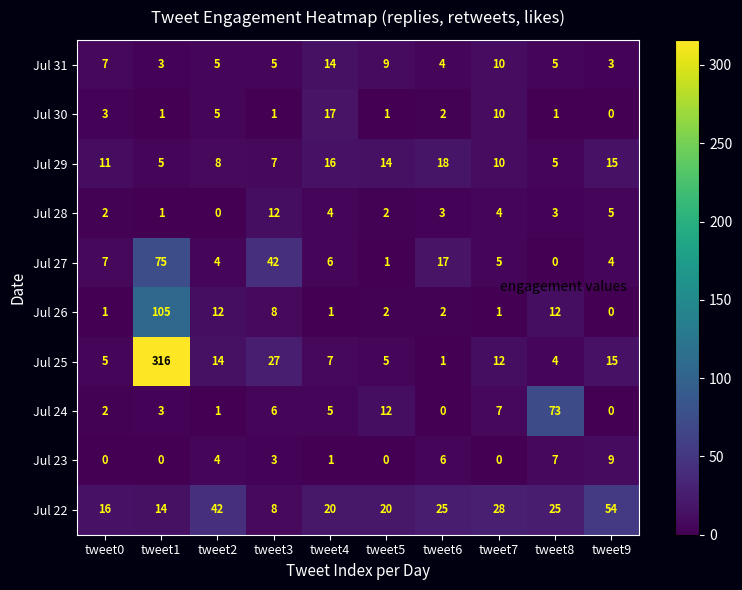

What is the difference between the Jul 30 values at tweet2 and tweet9?

5